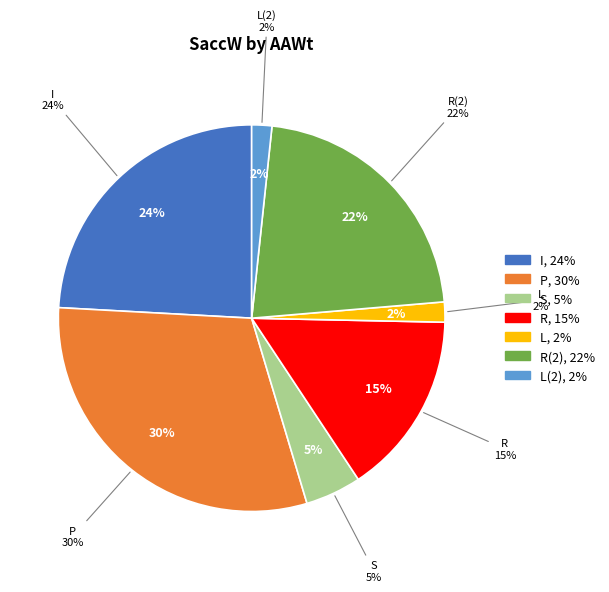

Is the sum of L(2) and I(2) greater than half?

No